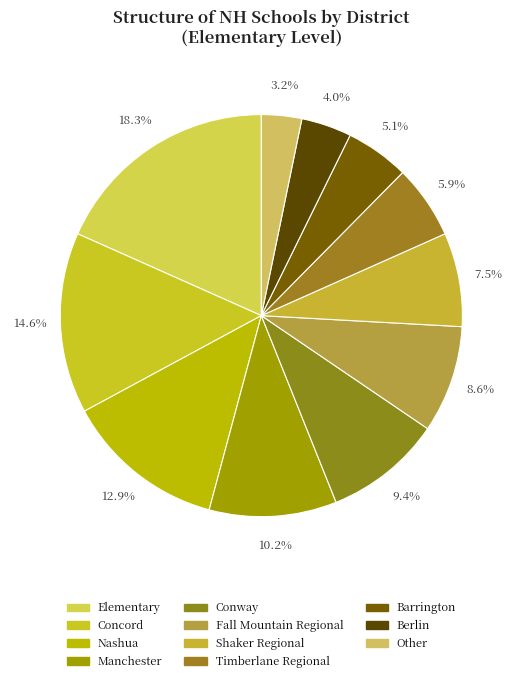

Count the number of slices in the pie.

11